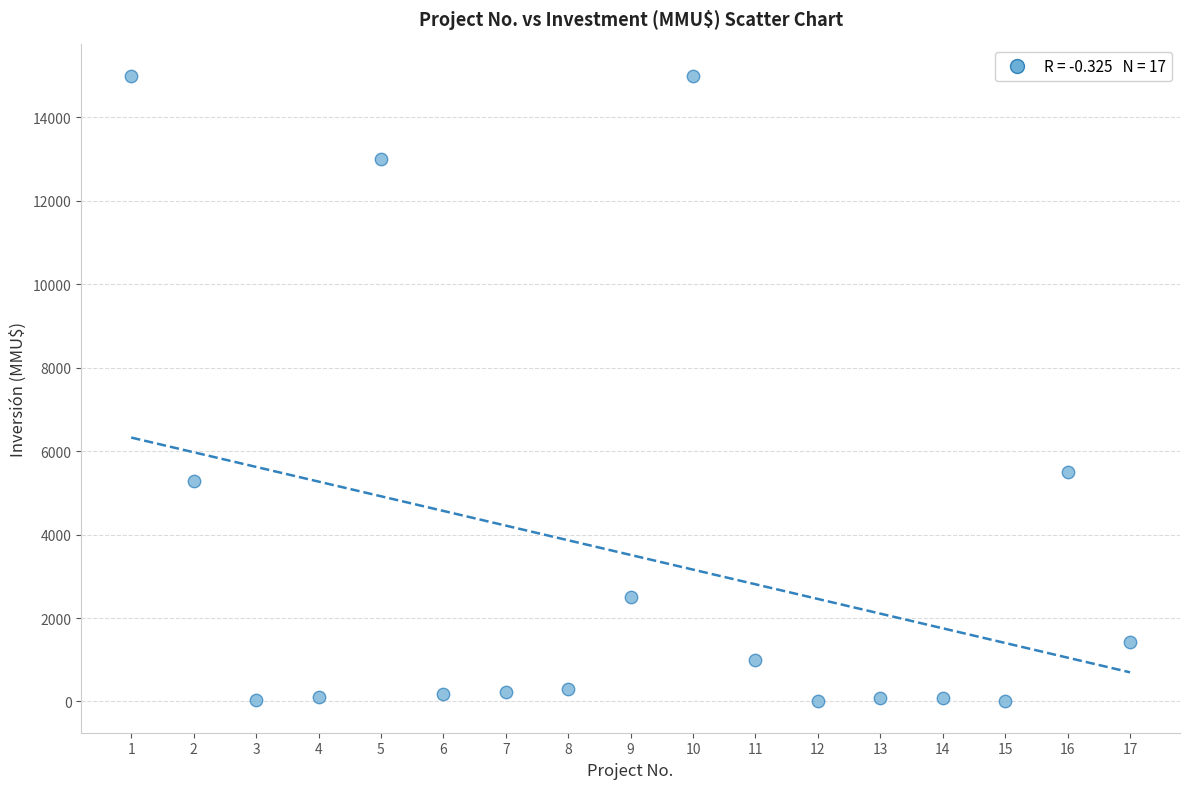

What is the range of Y values (max minus min)?

15000